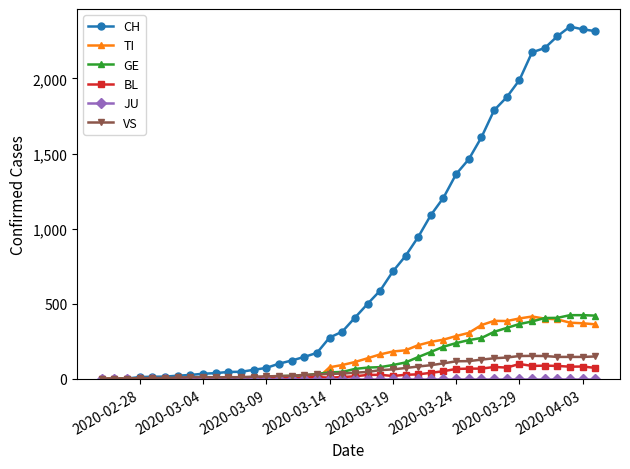

At how many categories does at least one series exceed 1269?

12